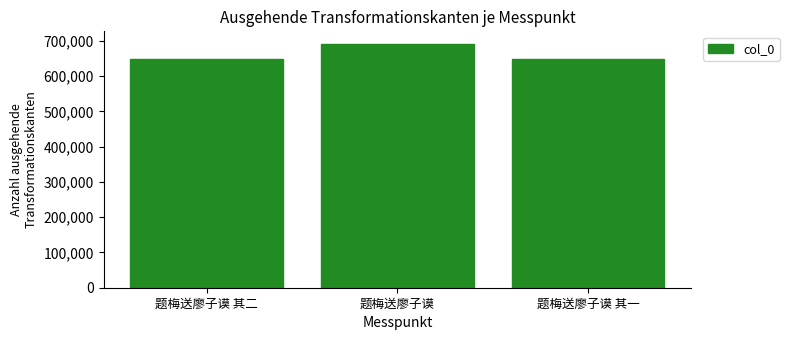

What is the ratio of the value at 题梅送廖子谟 to the value at 题梅送廖子谟 其二?

1.1